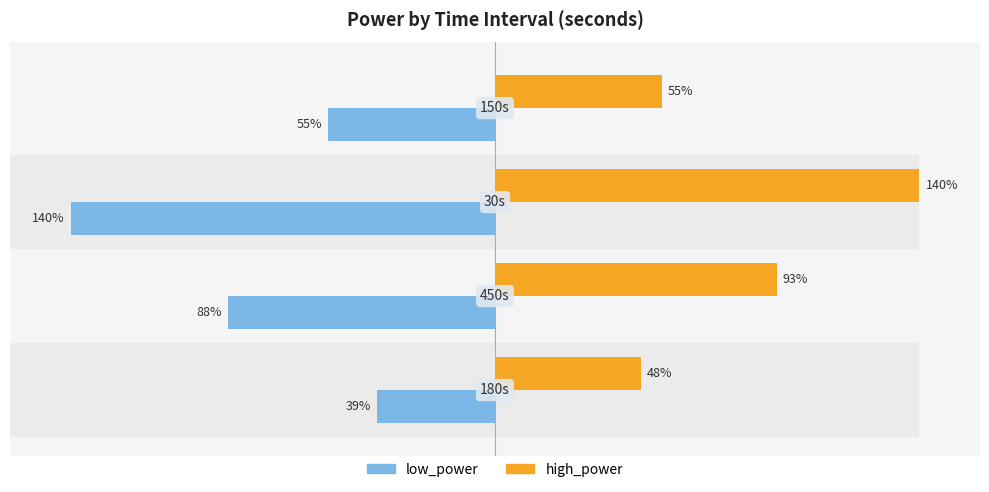

How many distinct data groups are displayed?

2